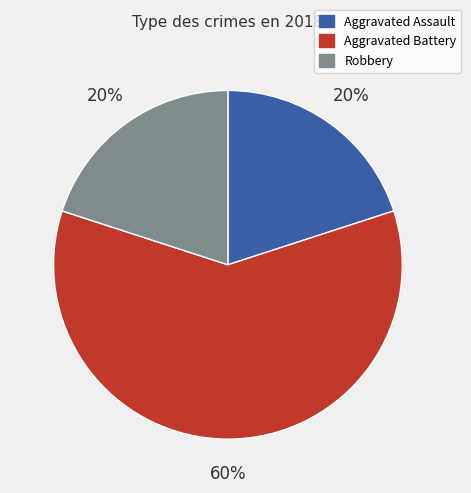

What is the majority slice?

Aggravated Battery